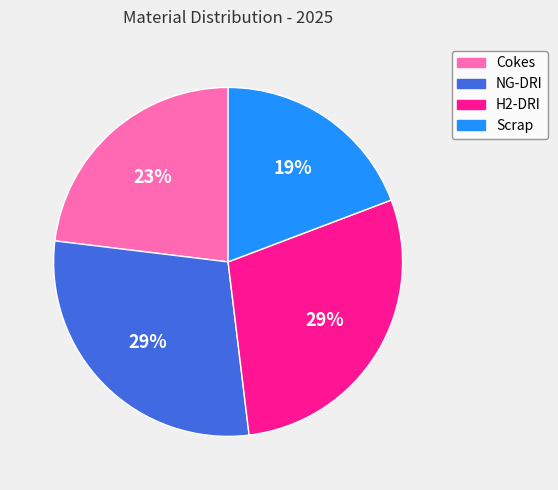

To the nearest percent, what is the difference between the Cokes and NG-DRI slice percentages?

6%